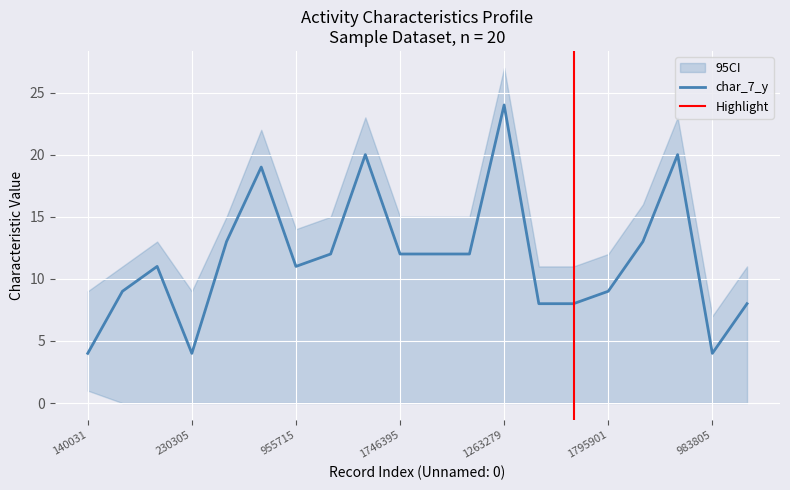

Which series has the widest spread of values?

char_7_y